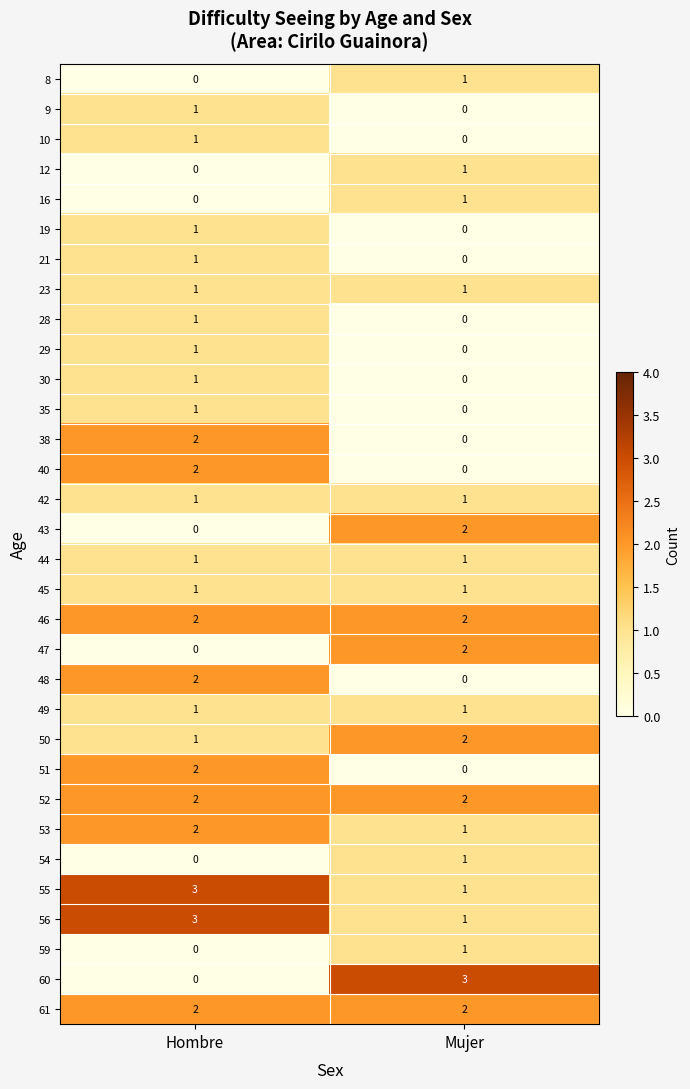

At which label does 28 reach its peak?

Hombre